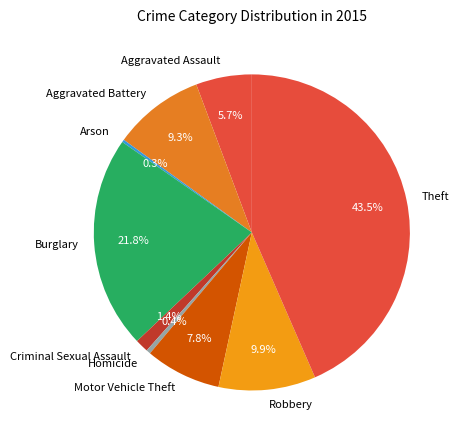

What is the largest slice in the pie chart?

Theft